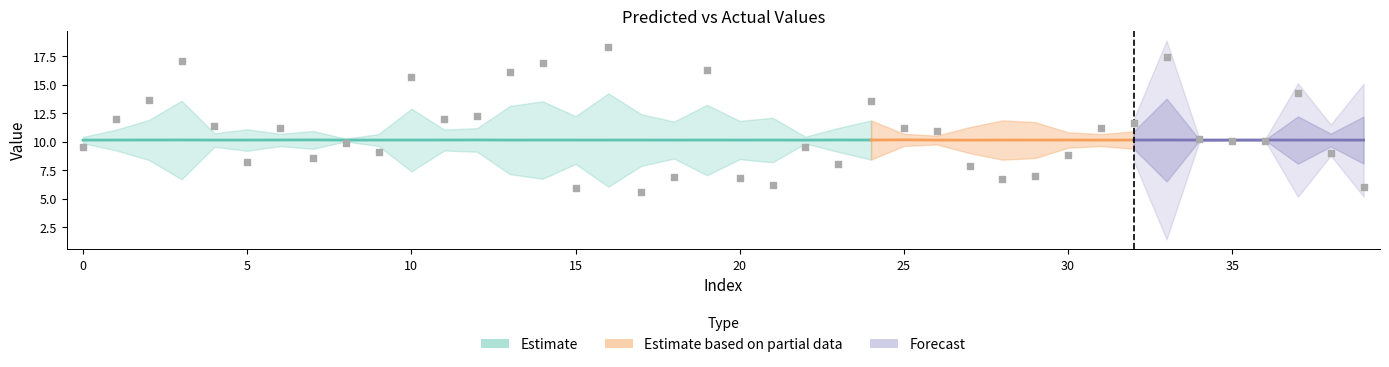

Between 34 and 35, which is larger?

34